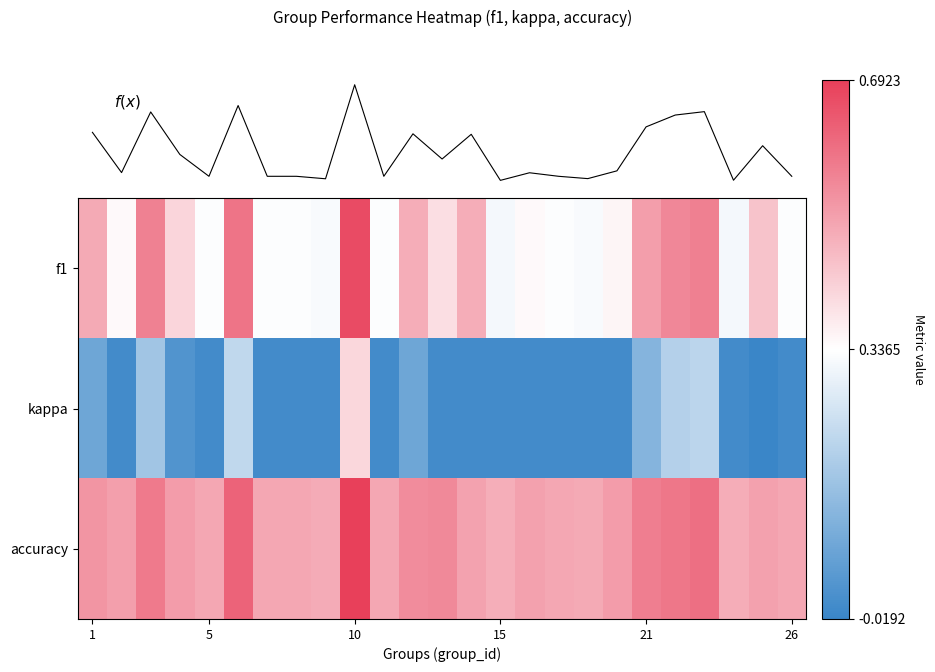

Count the number of data series in this chart.

4